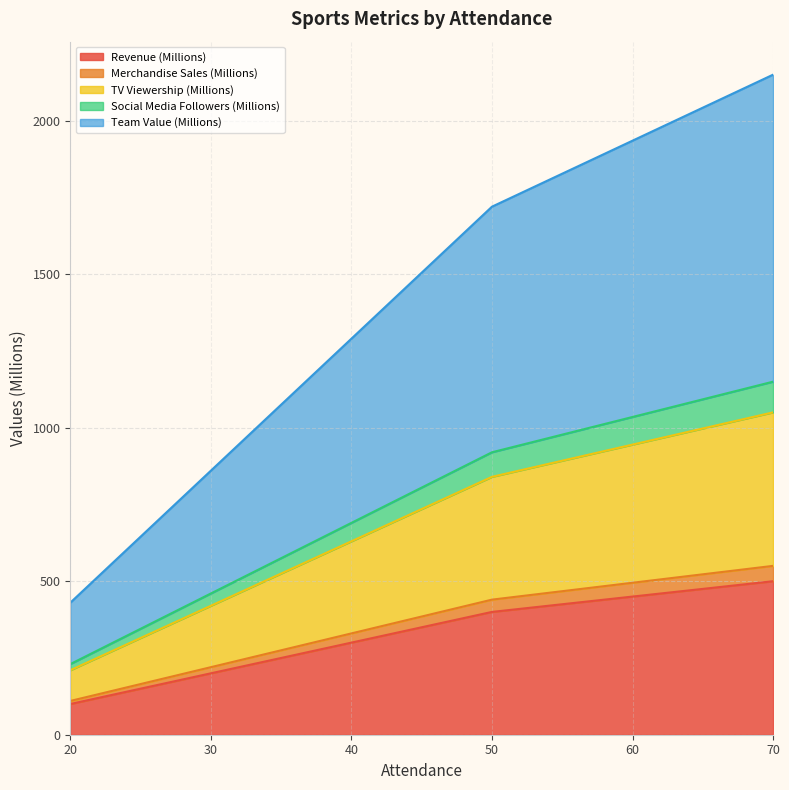

Where does the Team Value (Millions) series first go above 1290?

50